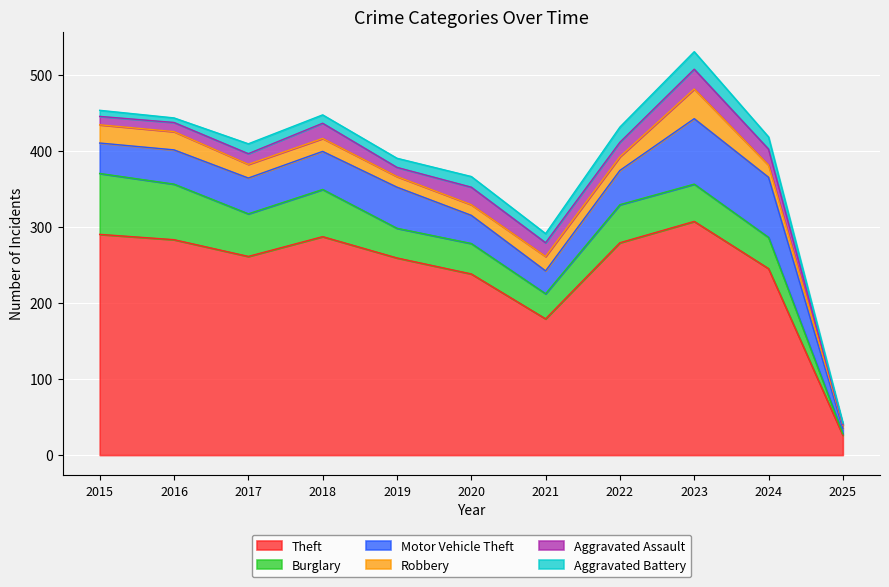

What is the spread (max minus min) of values at 2022?

261